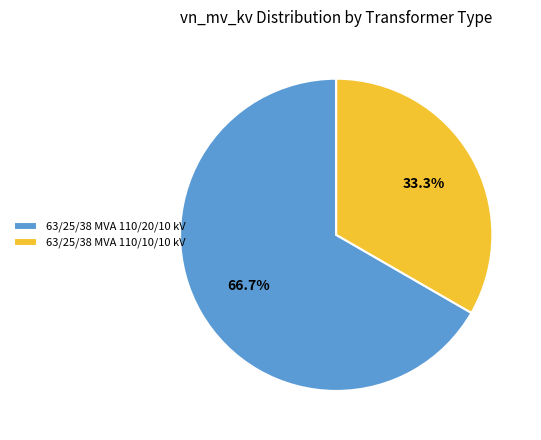

How many slices are in this pie chart?

2